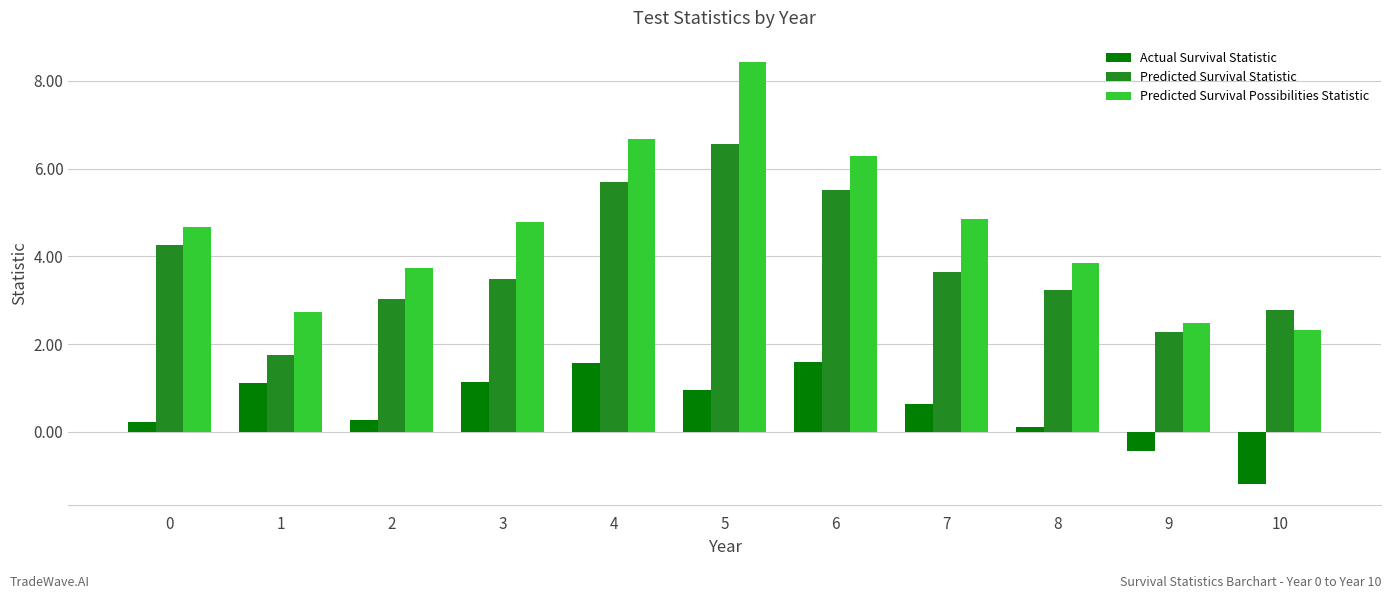

What is the difference between the maximum and minimum values in the Predicted Survival Statistic series?

4.8